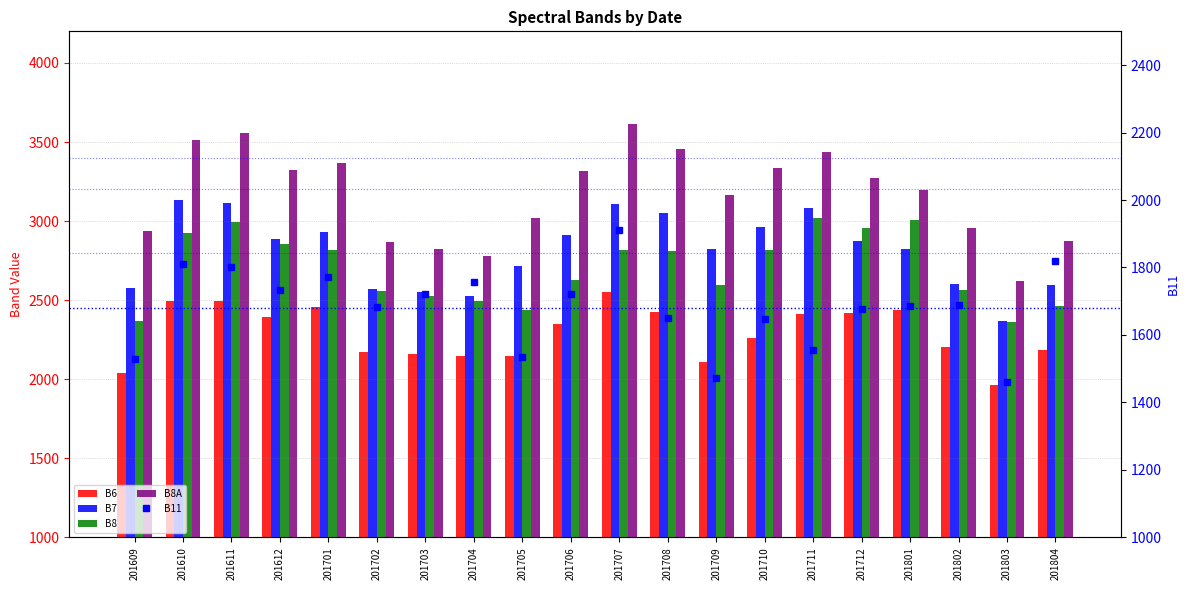

Between 201701 and 201706, which series saw the biggest shift?

B8